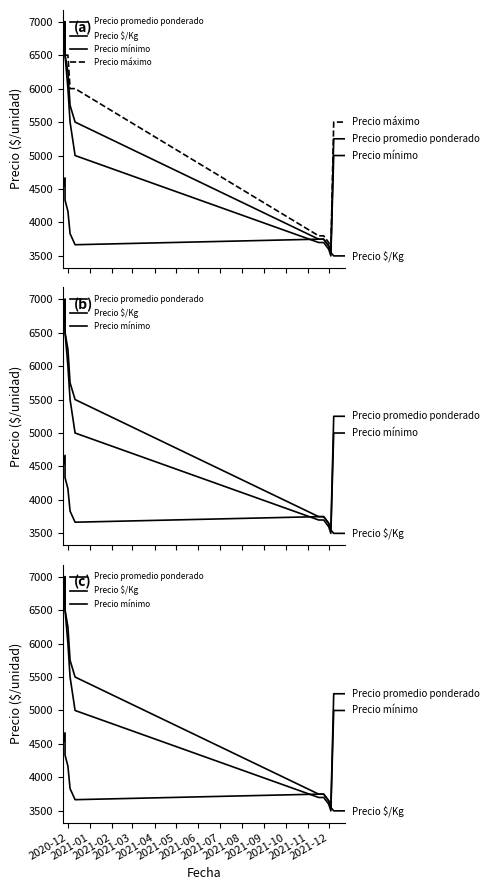

Which category has the highest value in the Precio máximo series?

2020-12